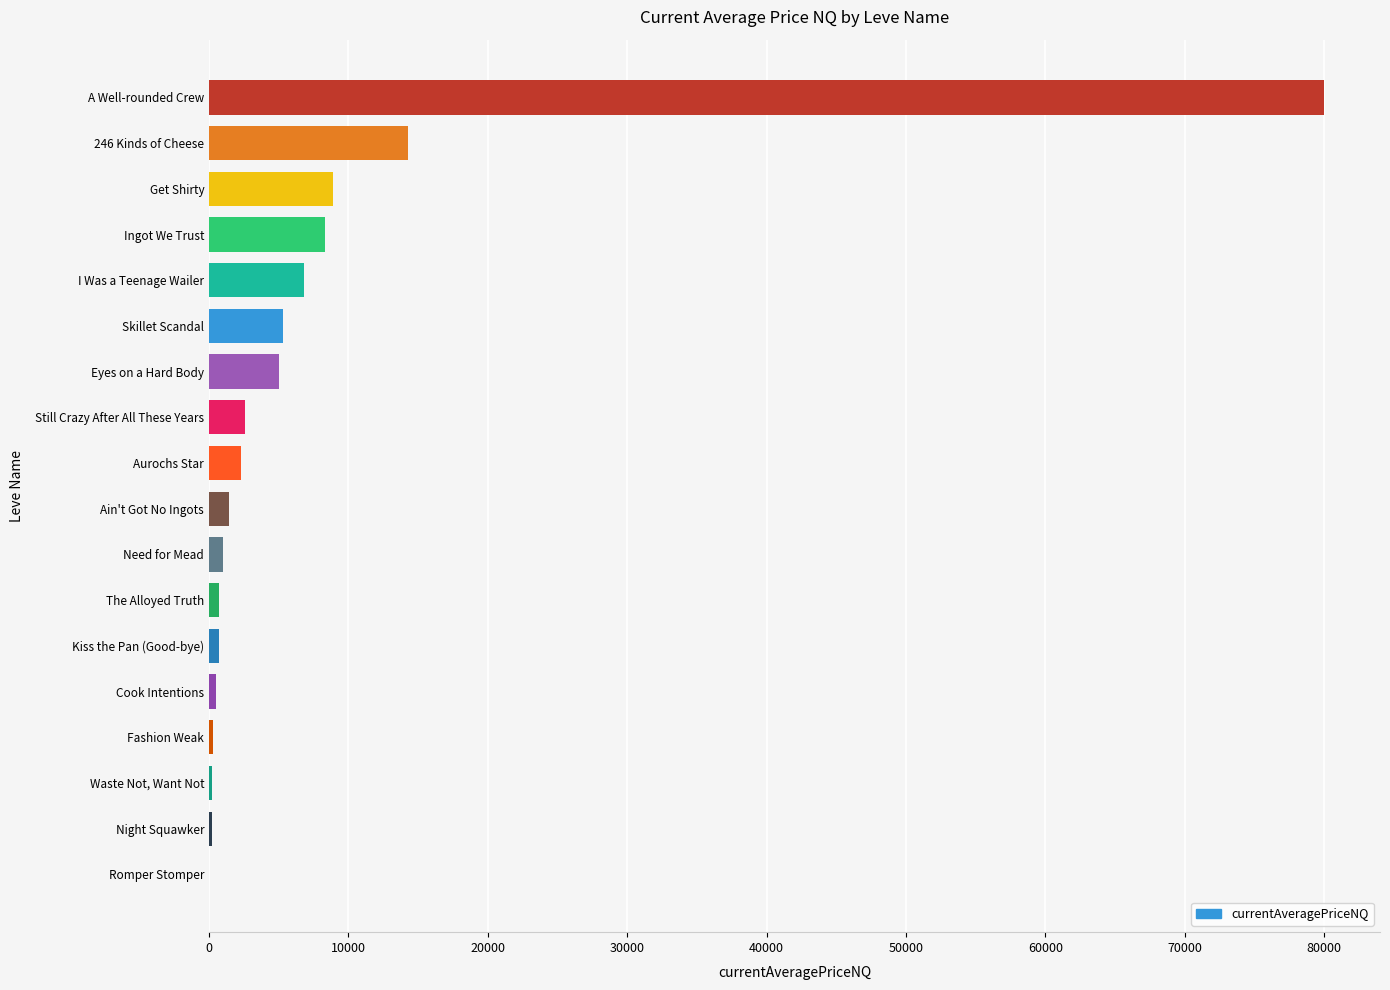

Where is the data nearest to the value 40003?

246 Kinds of Cheese